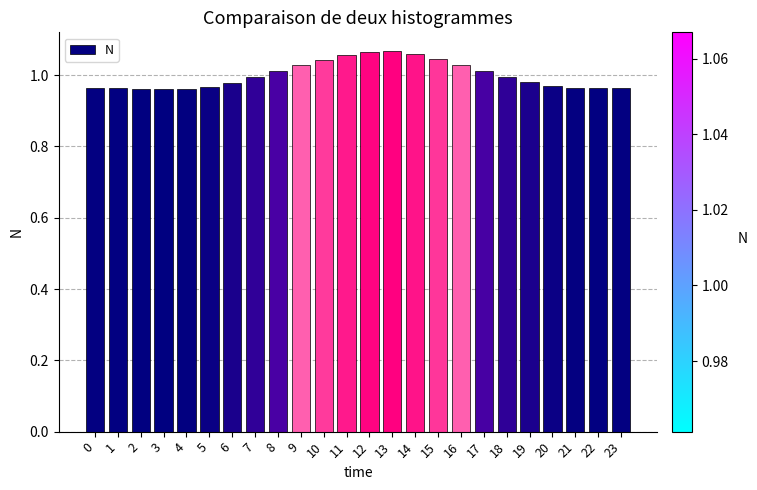

Is it true that the value at 8 is 1.0?

True